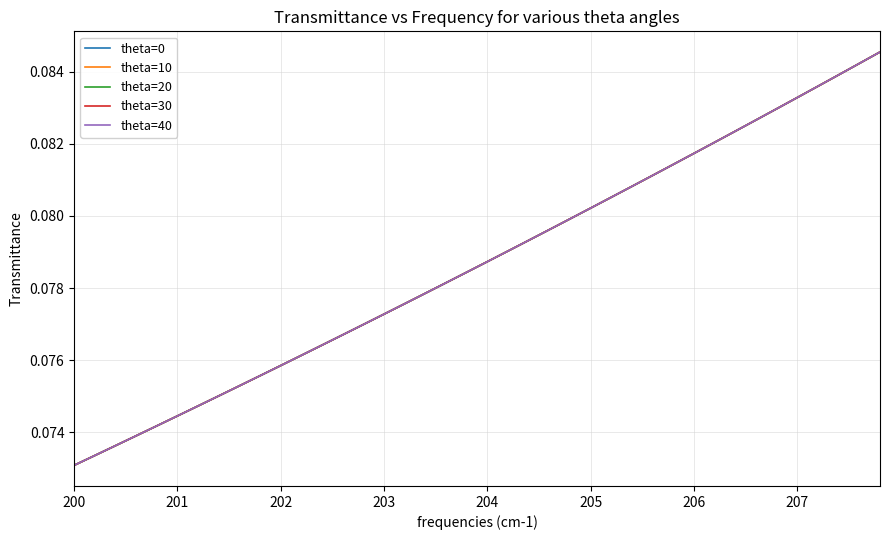

Reading left to right, what are all the values shown in this chart?

theta=0: 0.1	0.1	0.1	0.1	0.1	0.1	0.1	0.1	0.1	0.1	0.1	0.1	0.1	0.1	0.1	0.1	0.1	0.1	0.1	0.1	0.1	0.1	0.1	0.1	0.1	0.1	0.1	0.1	0.1	0.1	0.1	0.1	0.1	0.1	0.1	0.1	0.1	0.1	0.1	0.1
theta=10: 0.1	0.1	0.1	0.1	0.1	0.1	0.1	0.1	0.1	0.1	0.1	0.1	0.1	0.1	0.1	0.1	0.1	0.1	0.1	0.1	0.1	0.1	0.1	0.1	0.1	0.1	0.1	0.1	0.1	0.1	0.1	0.1	0.1	0.1	0.1	0.1	0.1	0.1	0.1	0.1
theta=20: 0.1	0.1	0.1	0.1	0.1	0.1	0.1	0.1	0.1	0.1	0.1	0.1	0.1	0.1	0.1	0.1	0.1	0.1	0.1	0.1	0.1	0.1	0.1	0.1	0.1	0.1	0.1	0.1	0.1	0.1	0.1	0.1	0.1	0.1	0.1	0.1	0.1	0.1	0.1	0.1
theta=30: 0.1	0.1	0.1	0.1	0.1	0.1	0.1	0.1	0.1	0.1	0.1	0.1	0.1	0.1	0.1	0.1	0.1	0.1	0.1	0.1	0.1	0.1	0.1	0.1	0.1	0.1	0.1	0.1	0.1	0.1	0.1	0.1	0.1	0.1	0.1	0.1	0.1	0.1	0.1	0.1
theta=40: 0.1	0.1	0.1	0.1	0.1	0.1	0.1	0.1	0.1	0.1	0.1	0.1	0.1	0.1	0.1	0.1	0.1	0.1	0.1	0.1	0.1	0.1	0.1	0.1	0.1	0.1	0.1	0.1	0.1	0.1	0.1	0.1	0.1	0.1	0.1	0.1	0.1	0.1	0.1	0.1